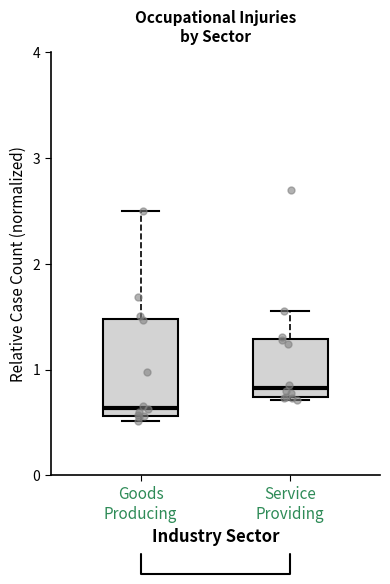

Where does the upper whisker of the box for Goods Producing end on the y-axis? The values are not printed on the chart, so give them approximately, as read against the axis.

2.5